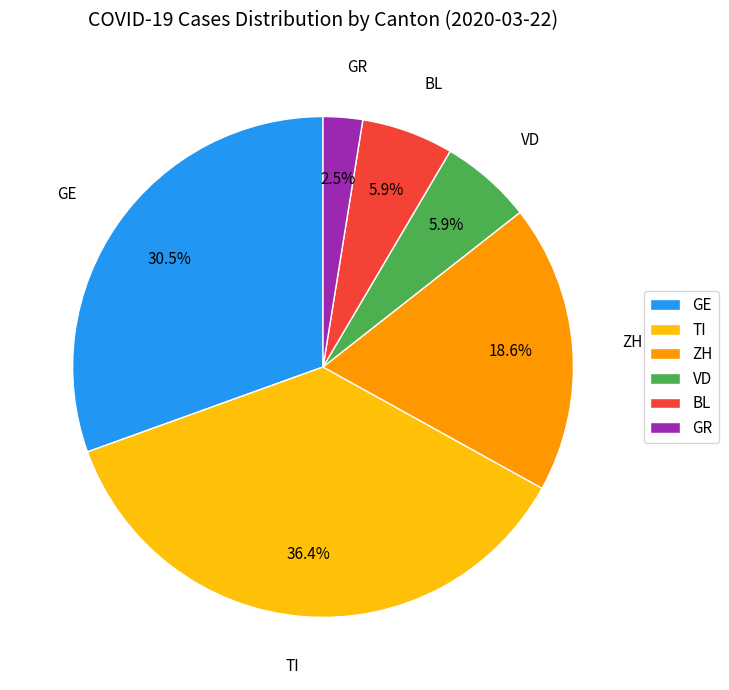

How many slices are in this pie chart?

6